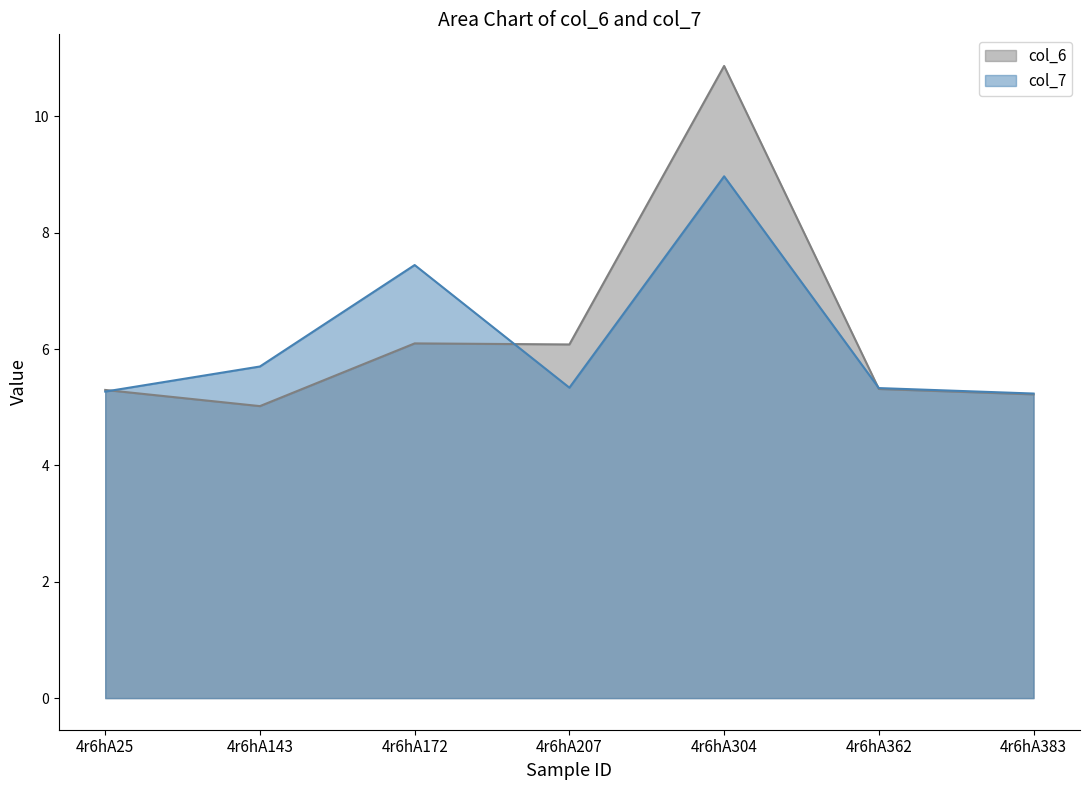

What are all the series names shown in the legend?

col_6, col_7